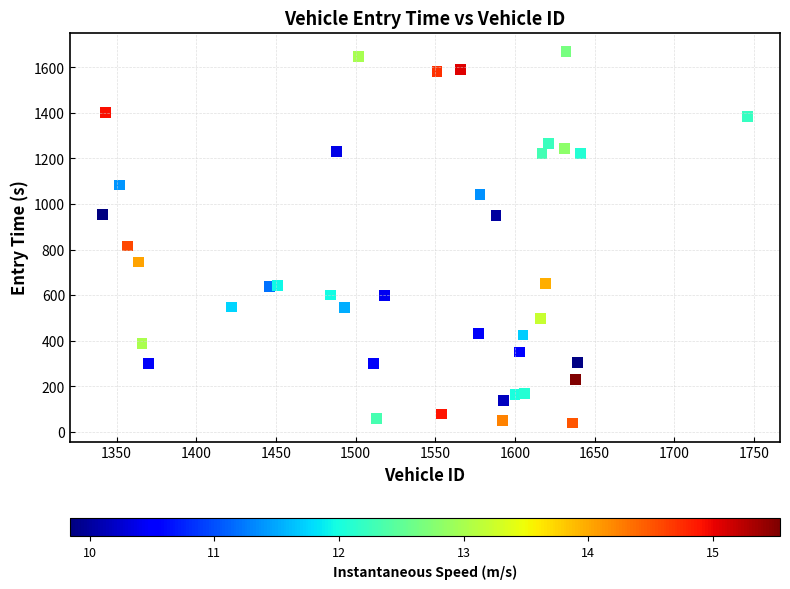

What Y value in the scatter plot is closest to 854?

815.6